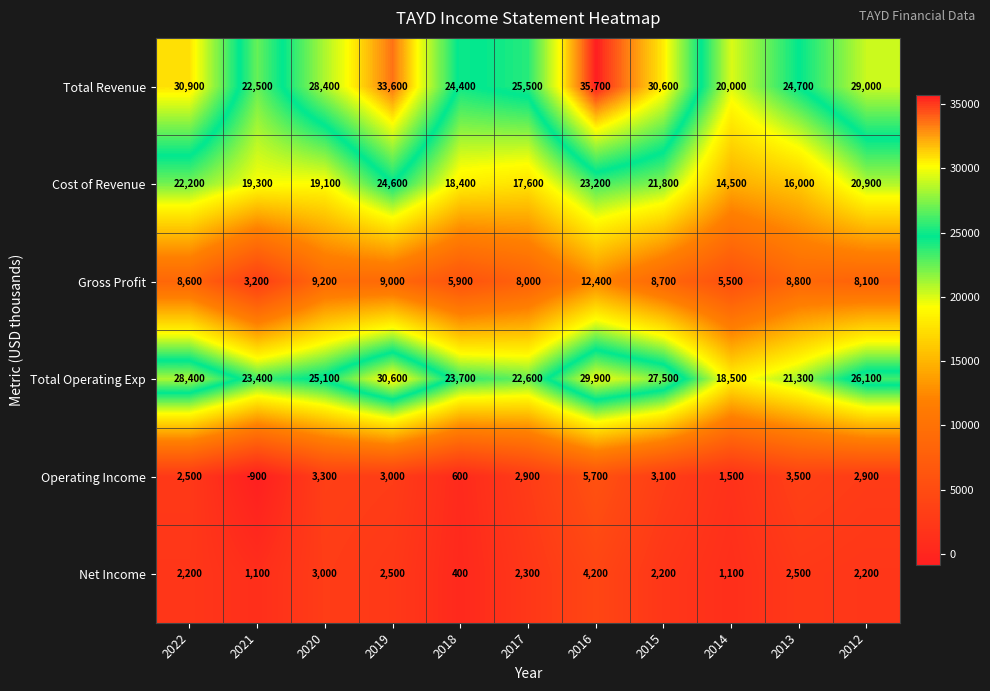

What is the sum of all Cost of Revenue values?

217600